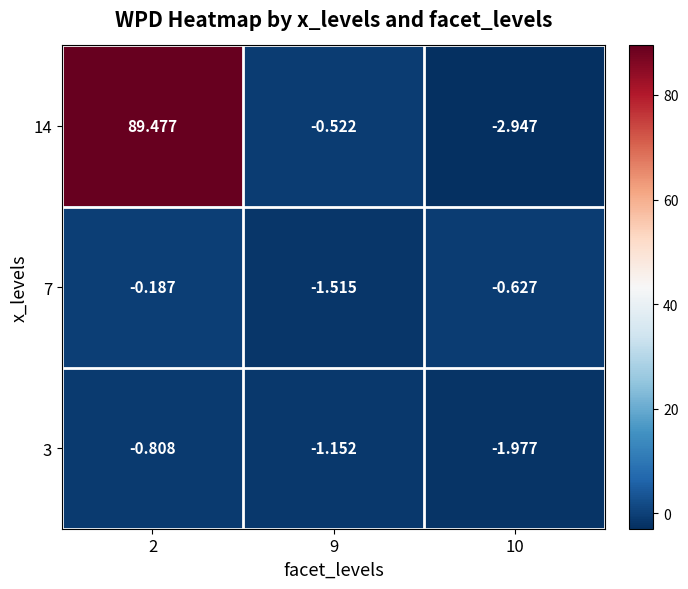

Which label corresponds to the largest value in the chart?

2